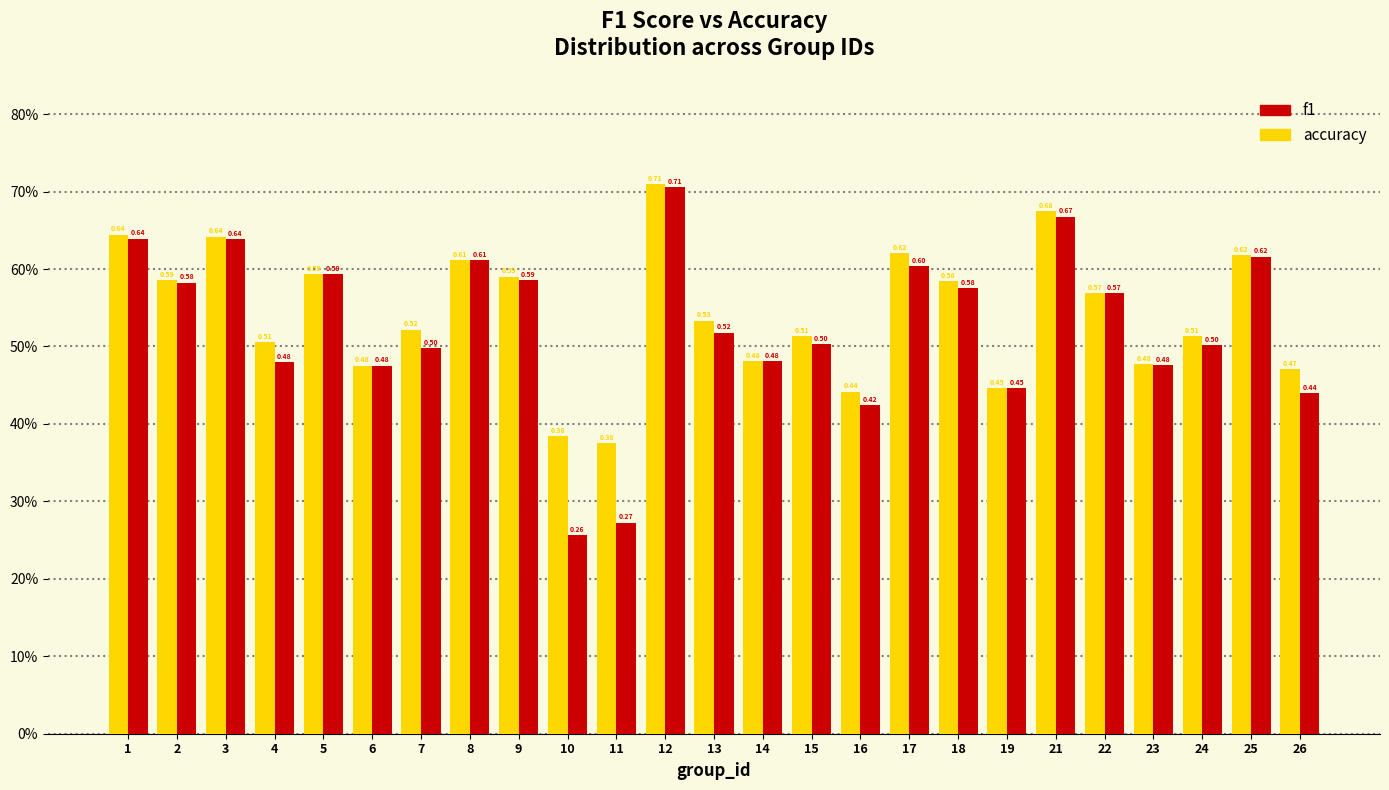

Does the chart contain any negative values?

No